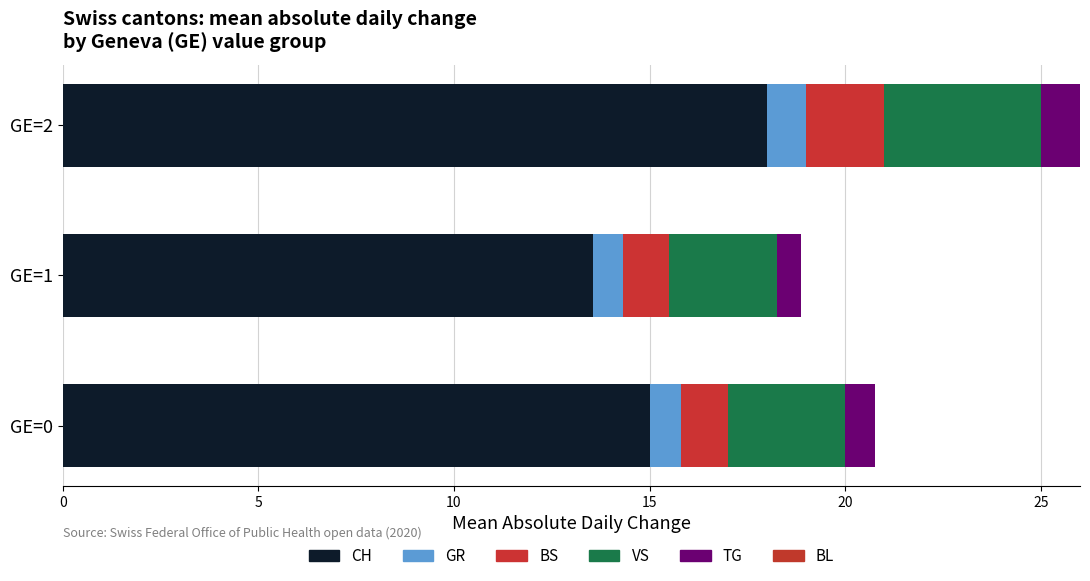

How many values in the CH series are below 15?

1